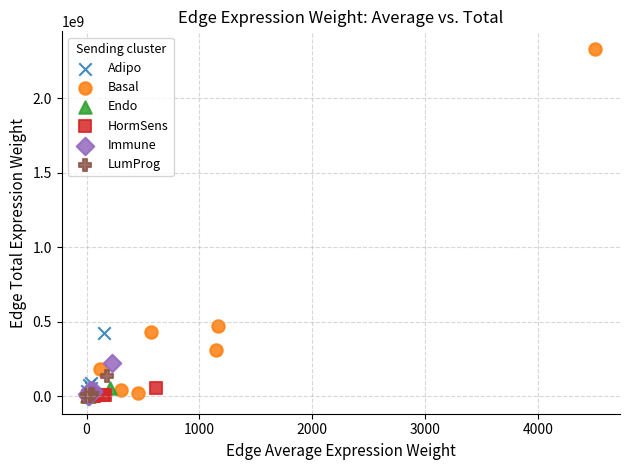

Which series has the widest spread of Y values?

Basal